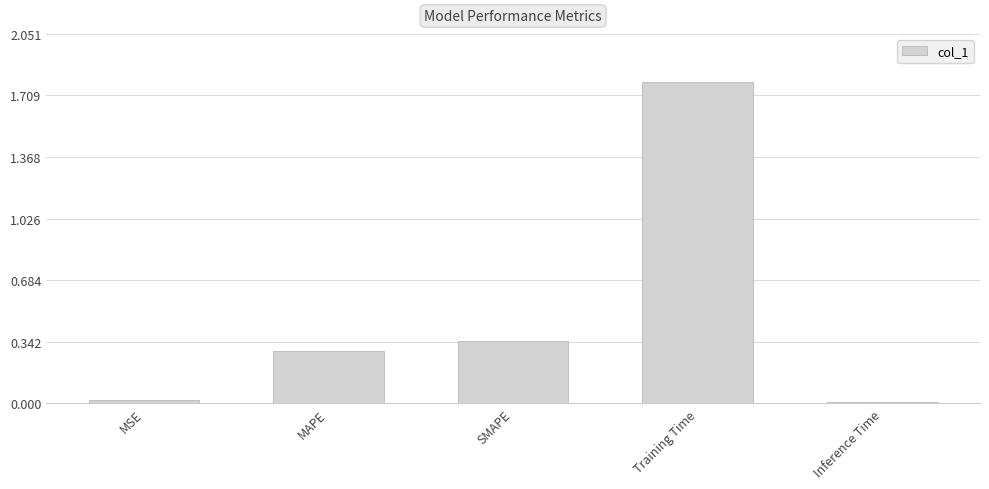

Which label corresponds to the largest value in the chart?

Training Time